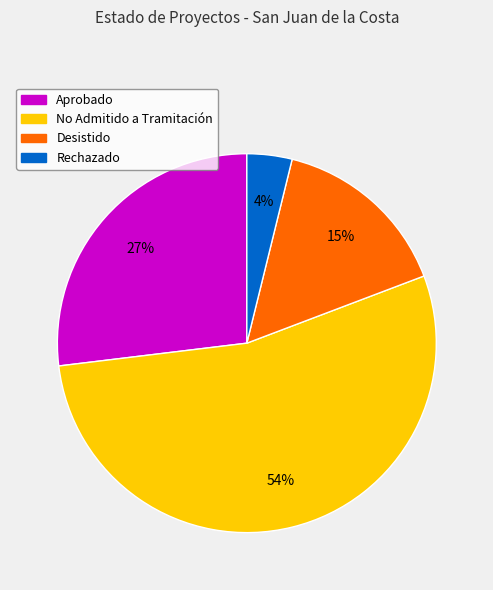

How many segments does this pie chart have?

4